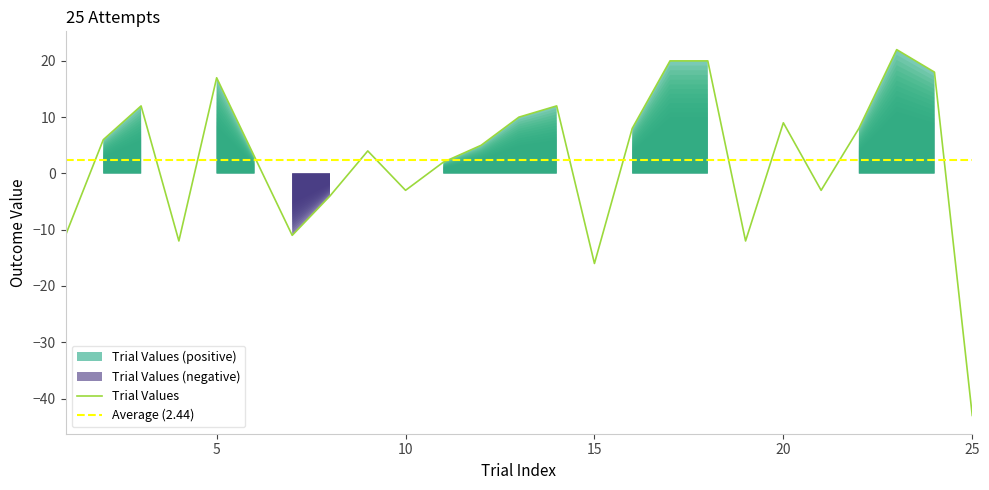

How many values are above zero?

16